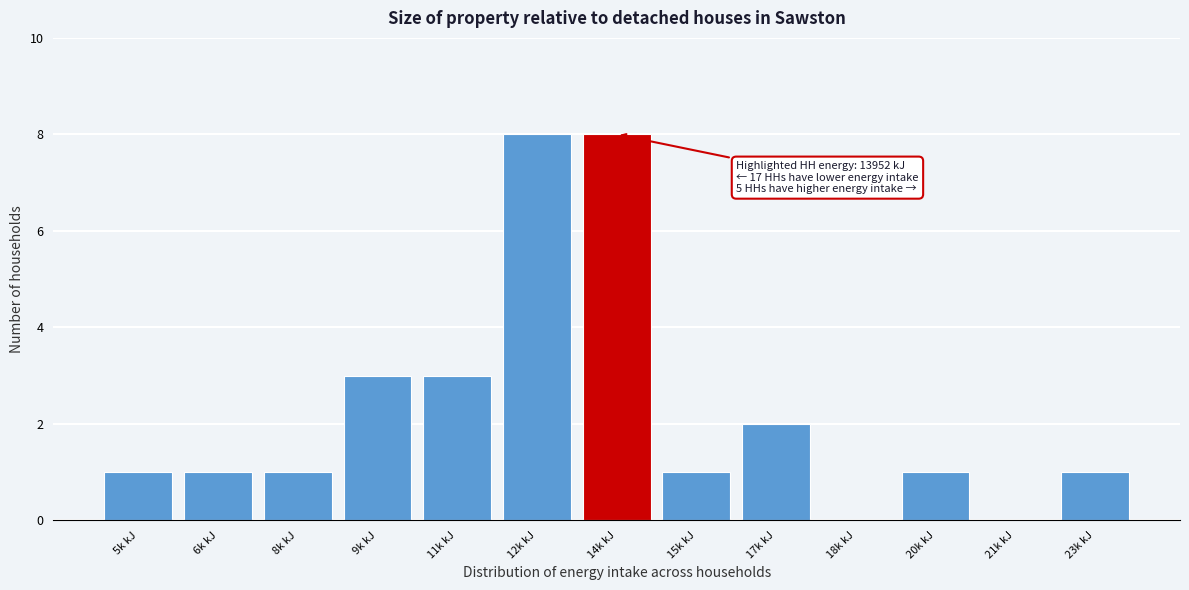

Reading right to left, what are all the values shown in this chart?

23k kJ=1	21k kJ=0	20k kJ=1	18k kJ=0	17k kJ=2	15k kJ=1	14k kJ=8	12k kJ=8	11k kJ=3	9k kJ=3	8k kJ=1	6k kJ=1	5k kJ=1